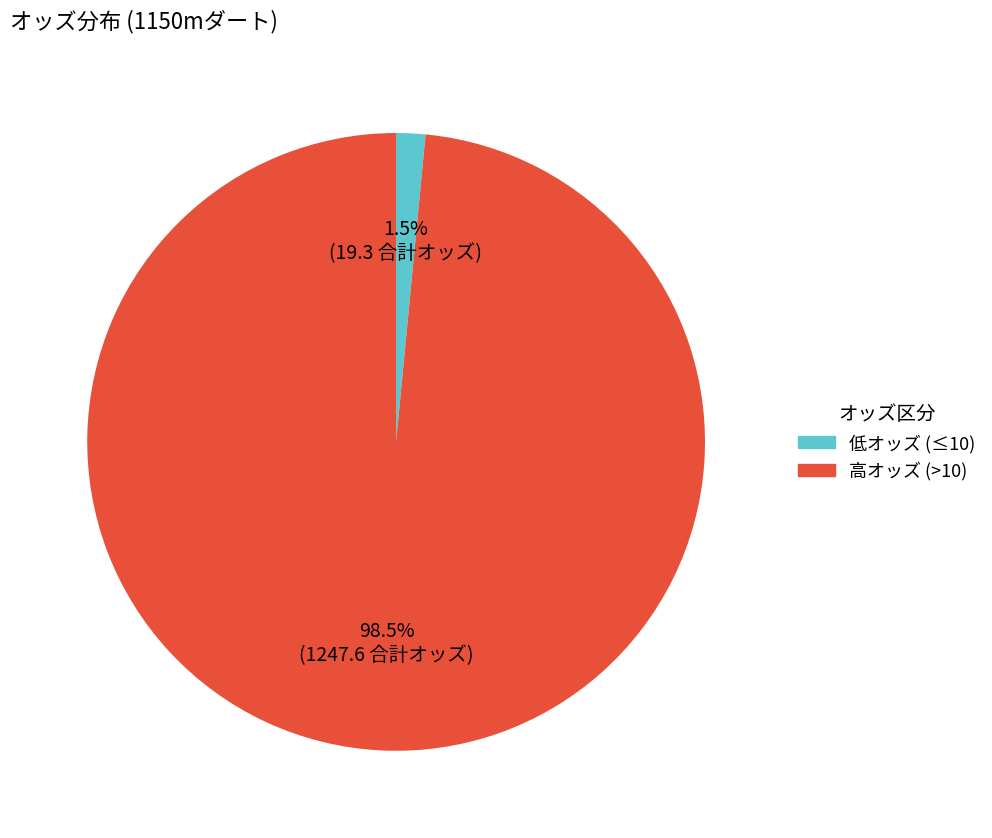

Is there a majority slice in this chart?

Yes